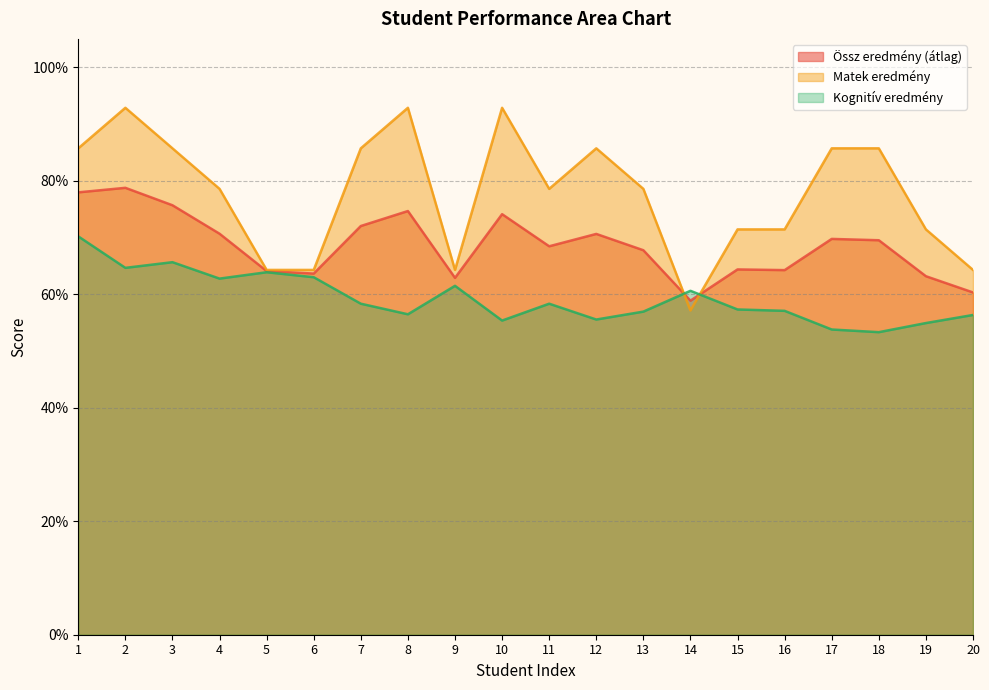

True or false: Össz eredmény (átlag) has a value of 1.0 at 10.

False